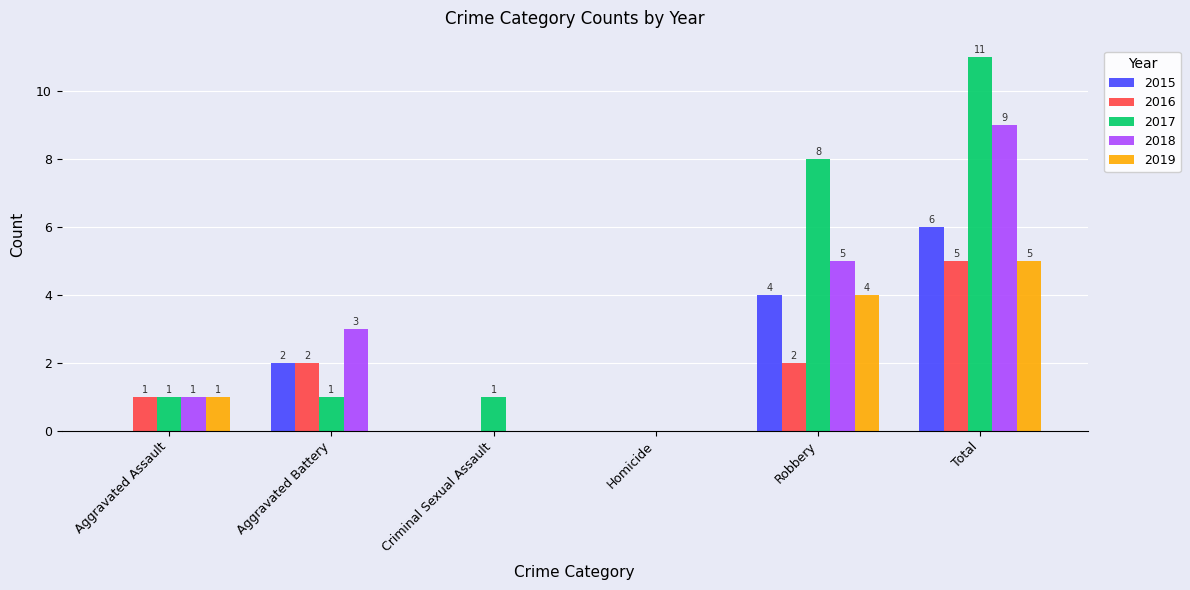

Reading right to left, extract all data points from this chart.

2015: Total=6	Robbery=4	Homicide=0	Criminal Sexual Assault=0	Aggravated Battery=2	Aggravated Assault=0
2016: Total=5	Robbery=2	Homicide=0	Criminal Sexual Assault=0	Aggravated Battery=2	Aggravated Assault=1
2017: Total=11	Robbery=8	Homicide=0	Criminal Sexual Assault=1	Aggravated Battery=1	Aggravated Assault=1
2018: Total=9	Robbery=5	Homicide=0	Criminal Sexual Assault=0	Aggravated Battery=3	Aggravated Assault=1
2019: Total=5	Robbery=4	Homicide=0	Criminal Sexual Assault=0	Aggravated Battery=0	Aggravated Assault=1